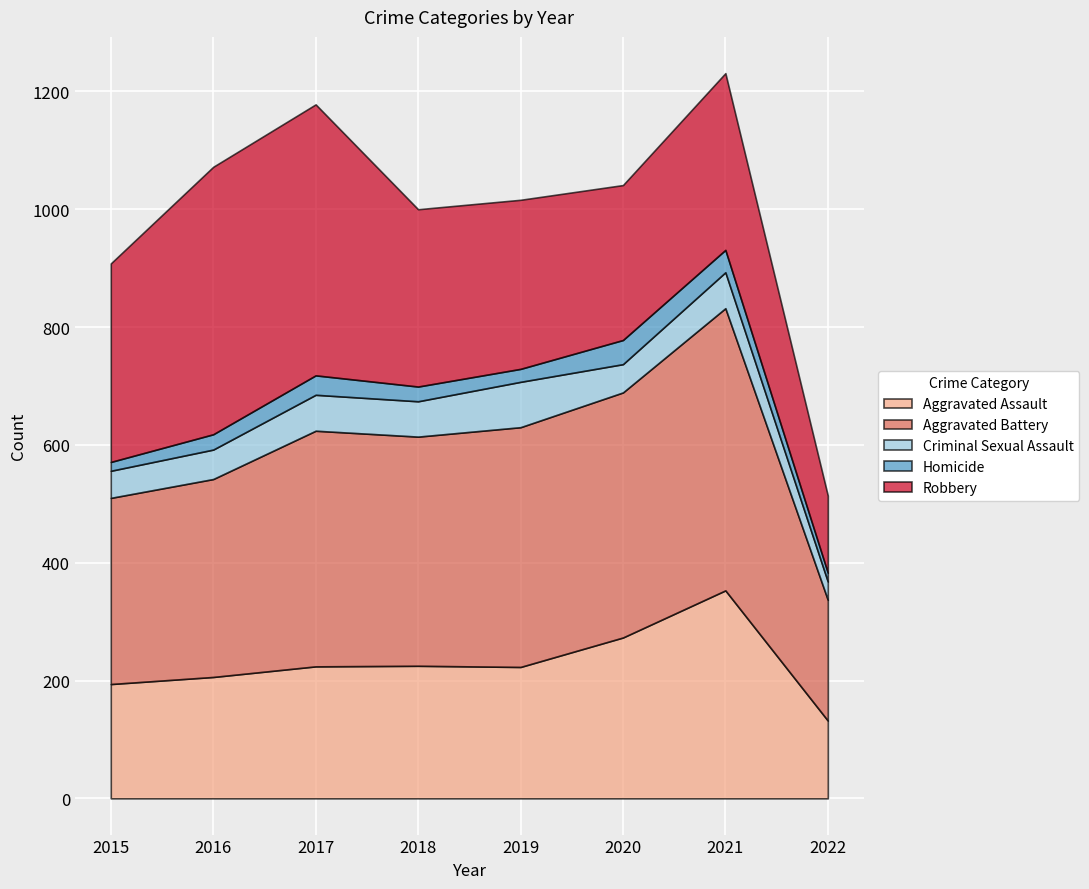

In Aggravated Assault, how many points are higher than both neighbors (excluding endpoints)?

2